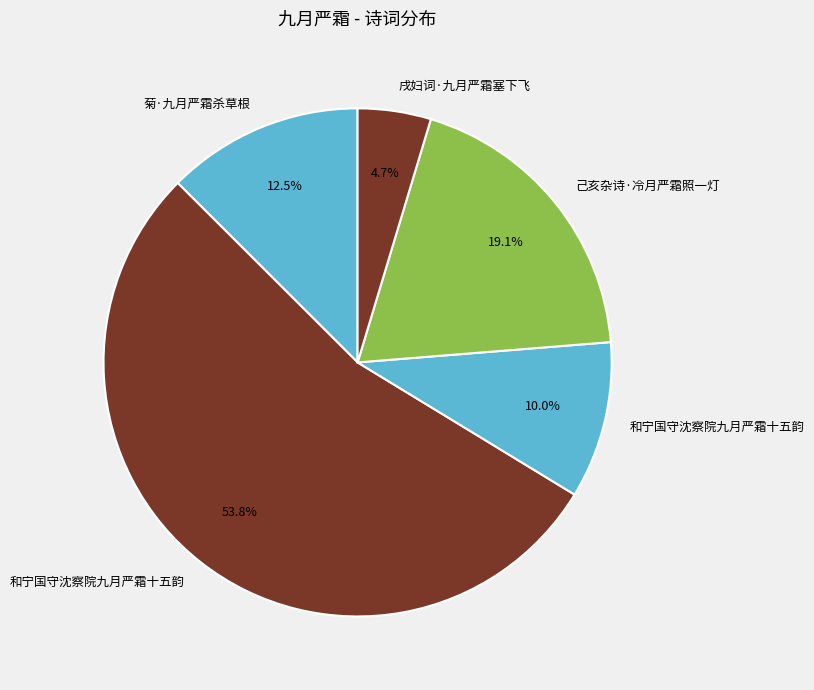

Which category accounts for the majority?

和宁国守沈察院九月严霜十五韵